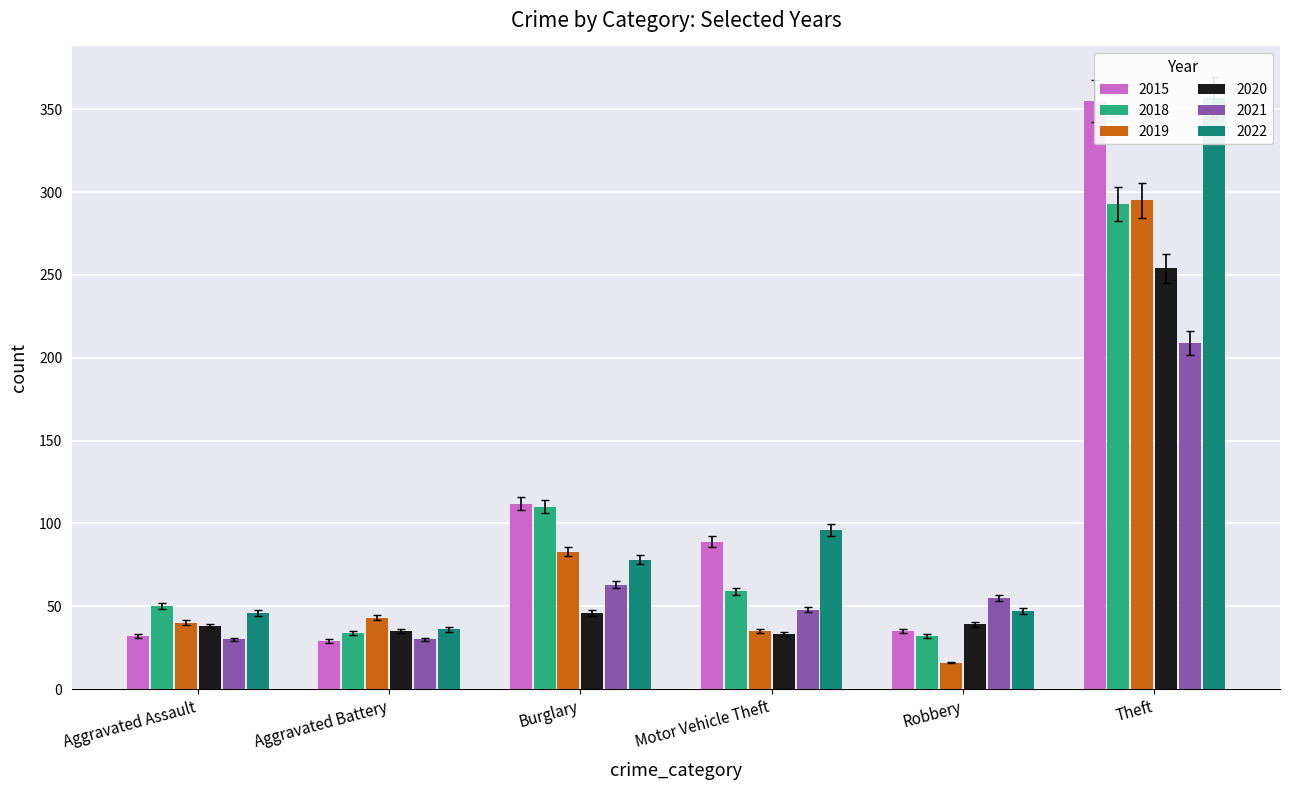

Read the 2022 value at Theft, to the nearest 50.

350